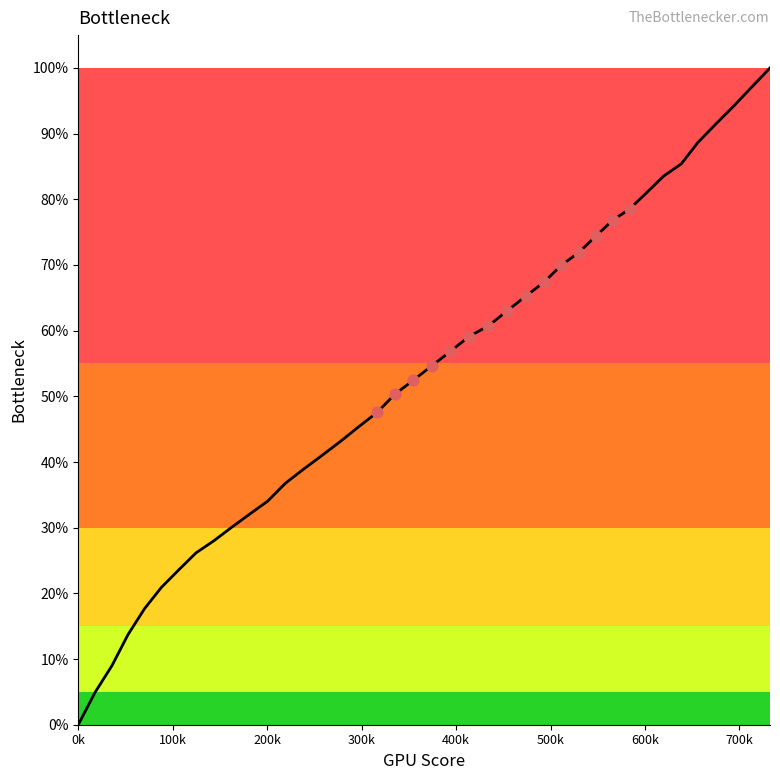

What is the greatest value displayed?

100.0